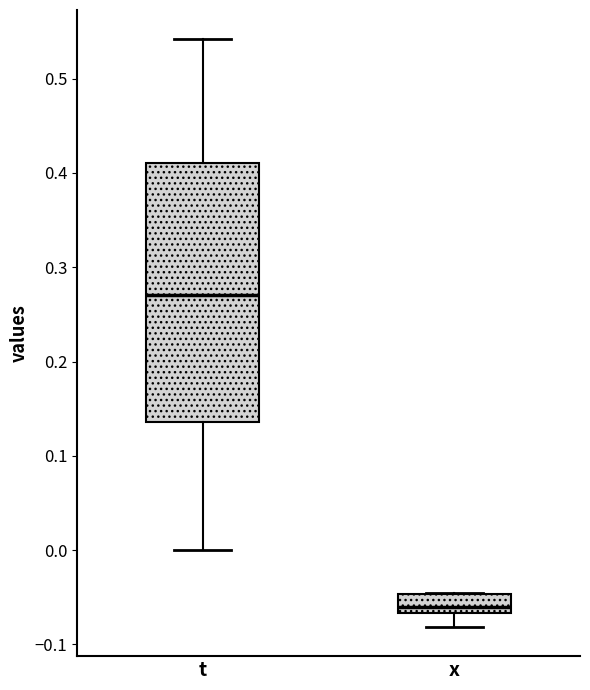

Where does the upper whisker of the box for t end on the y-axis? The values are not printed on the chart, so give them approximately, as read against the axis.

0.54